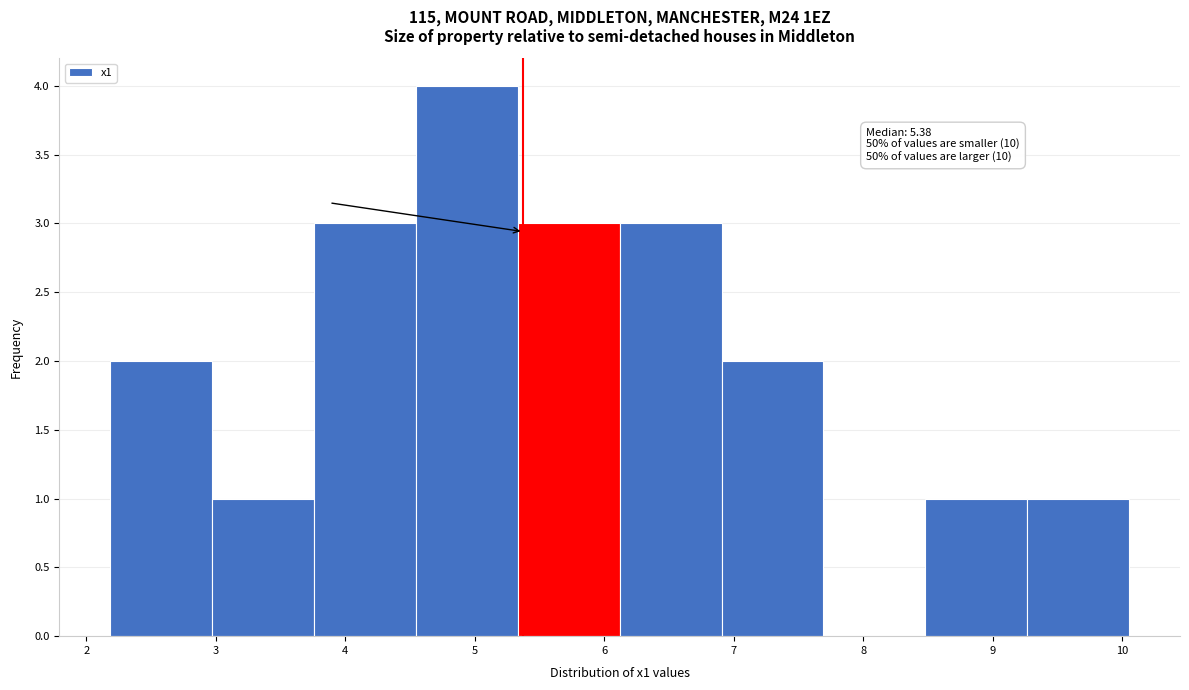

Which range on the x-axis has the tallest bar?

4.5 to 5.3